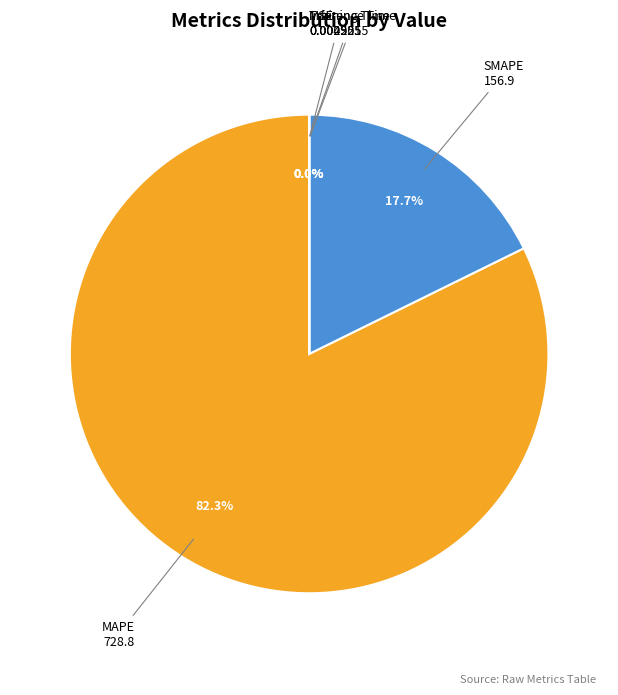

The MAPE slice represents 82% of the pie. True or false?

True